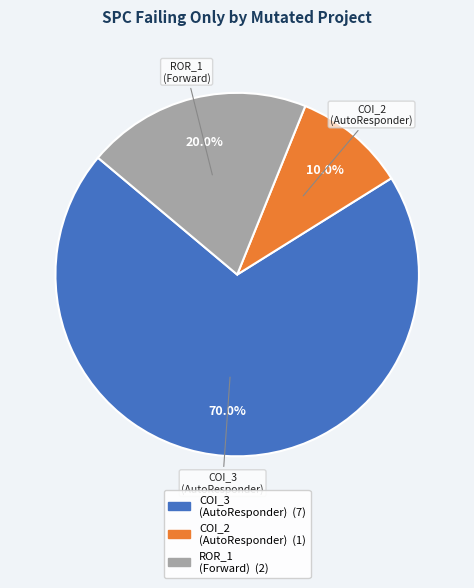

How many slices are in this pie chart?

3